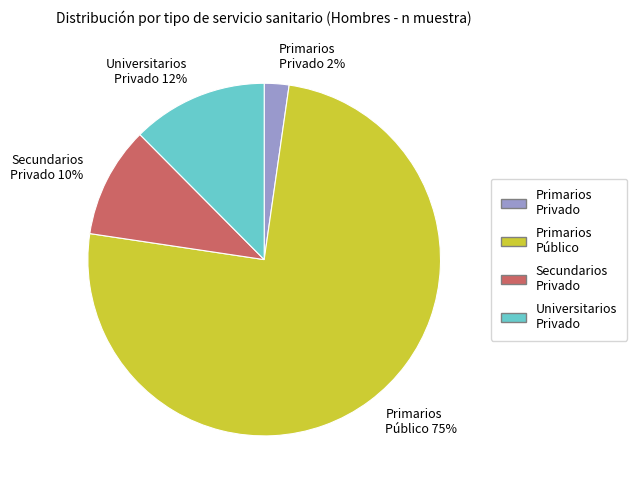

Between Primarios Público 75% and Universitarios Privado 12%, which is larger?

Primarios Público 75%